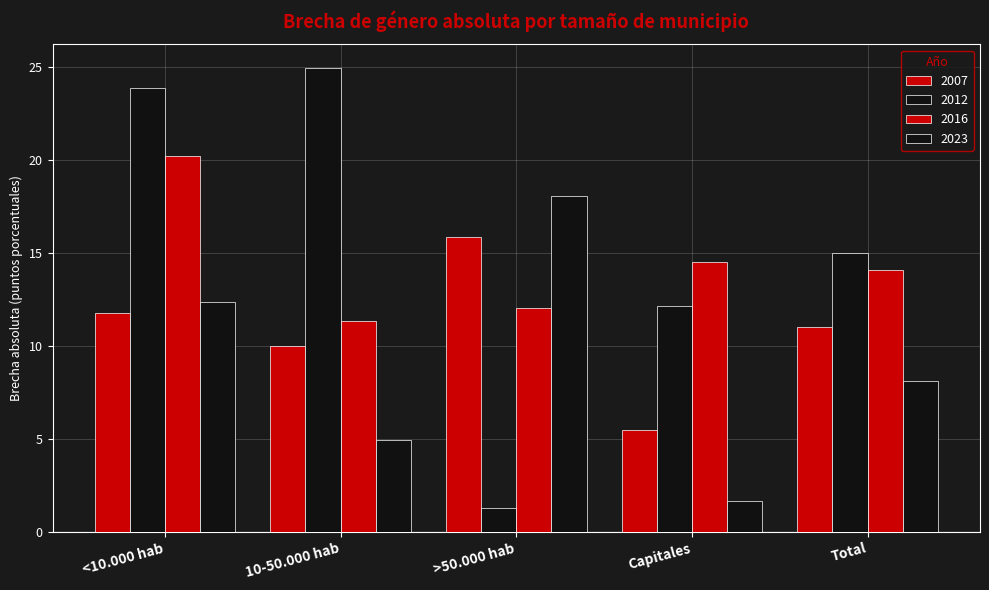

What is the label of the 5th bar from the right?

<10.000 hab